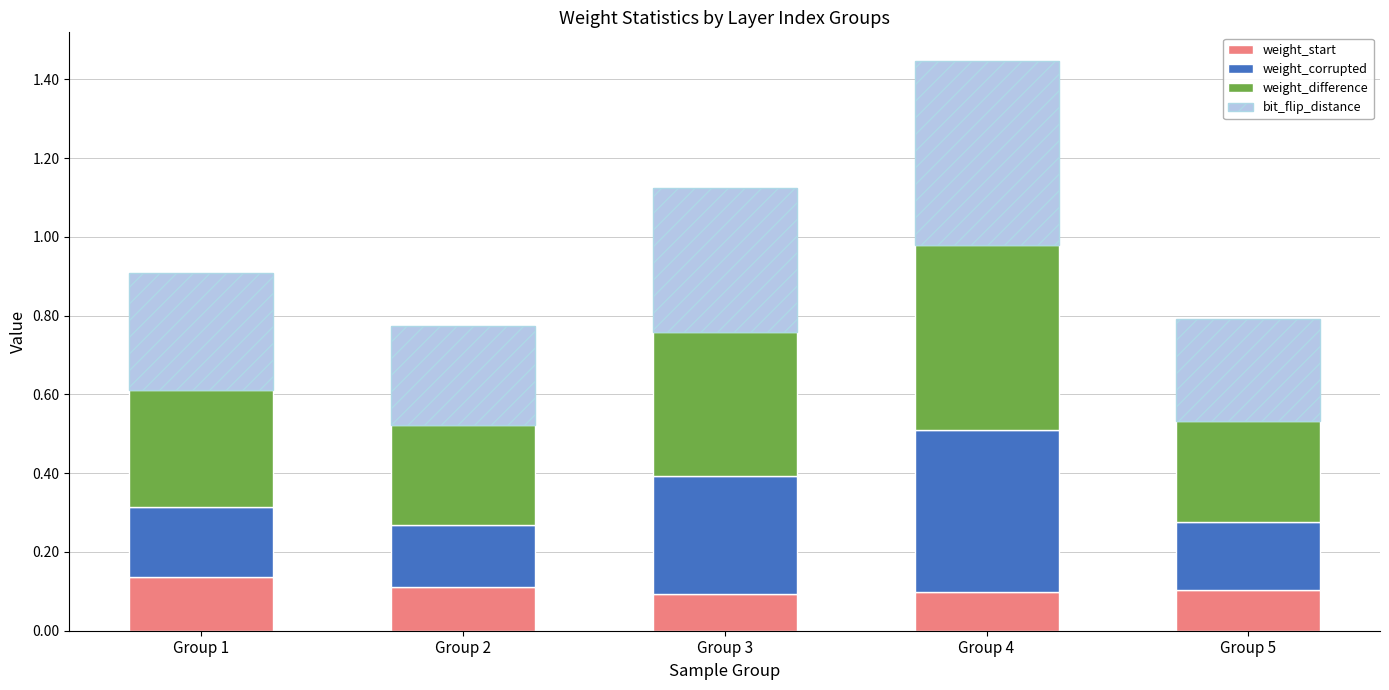

True or false: weight_start has a value of 0.1 at Group 1.

True